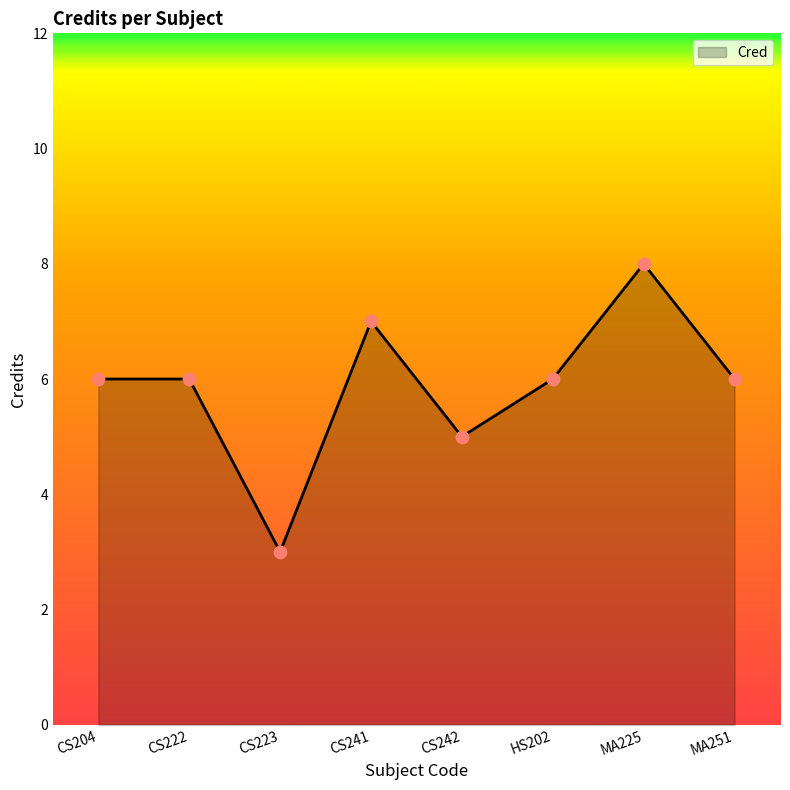

What is the change in value from CS222 to CS223?

-3